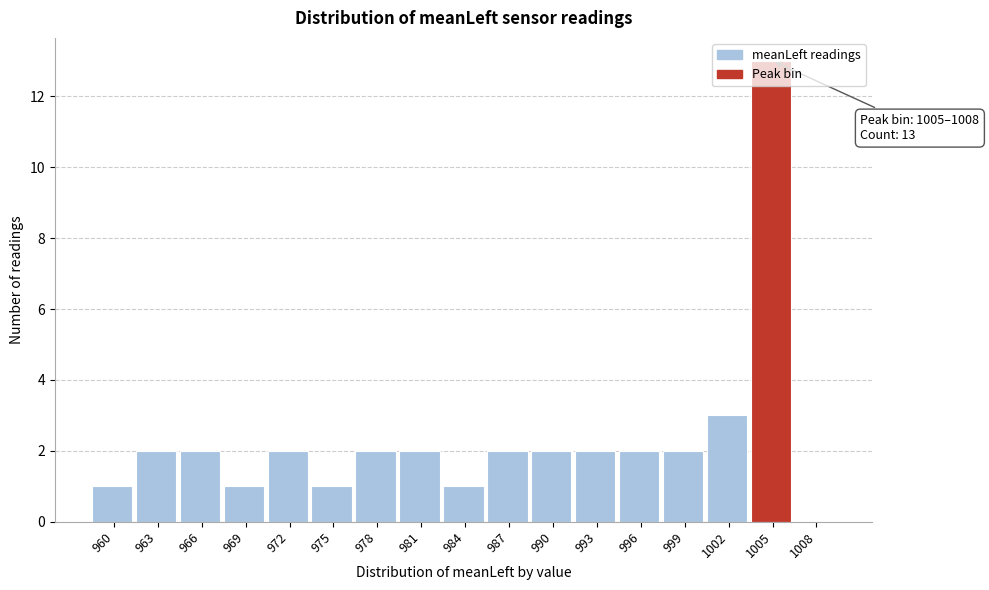

Approximately how many times larger is the value at 993 compared to 990?

1.0